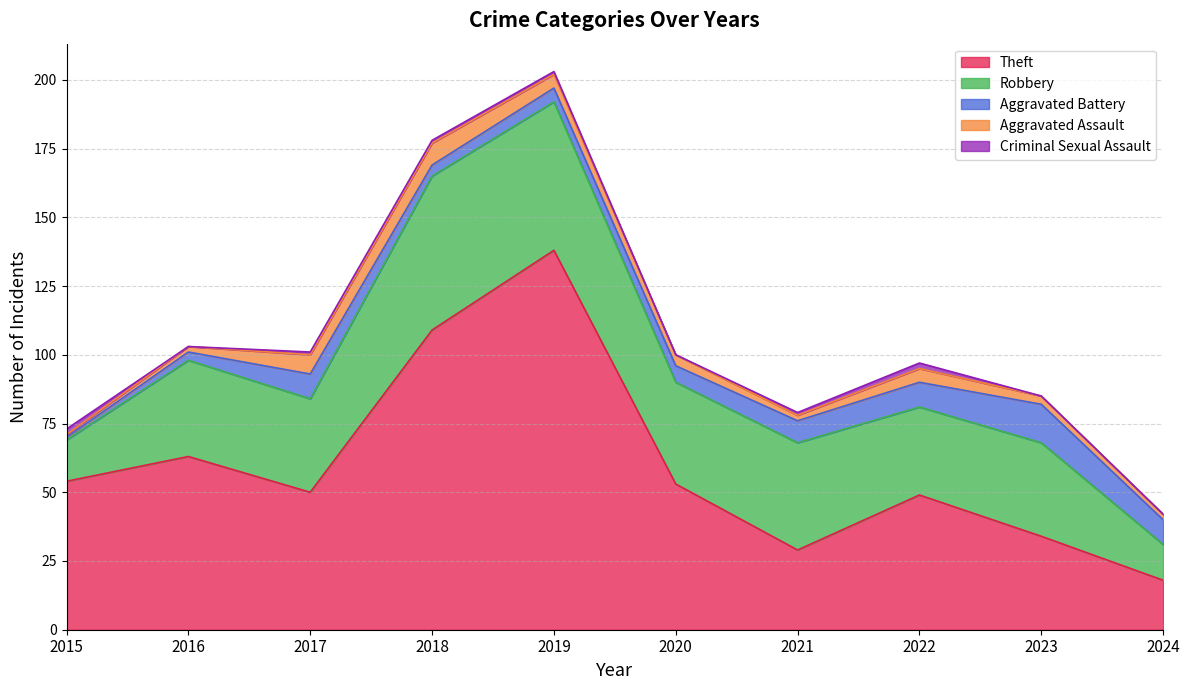

Does the chart have visible grid lines?

Yes